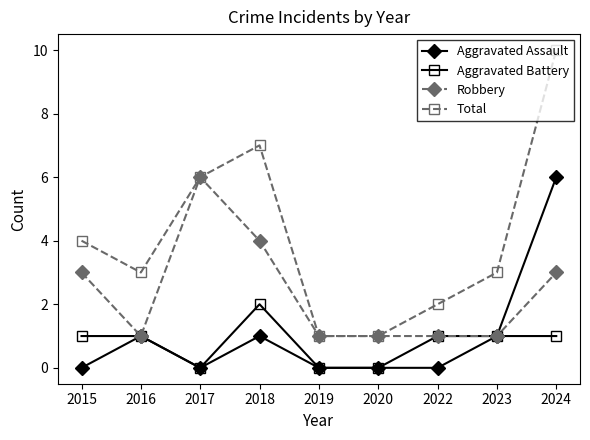

What is the value of the Robbery point at the 9th from the left?

3